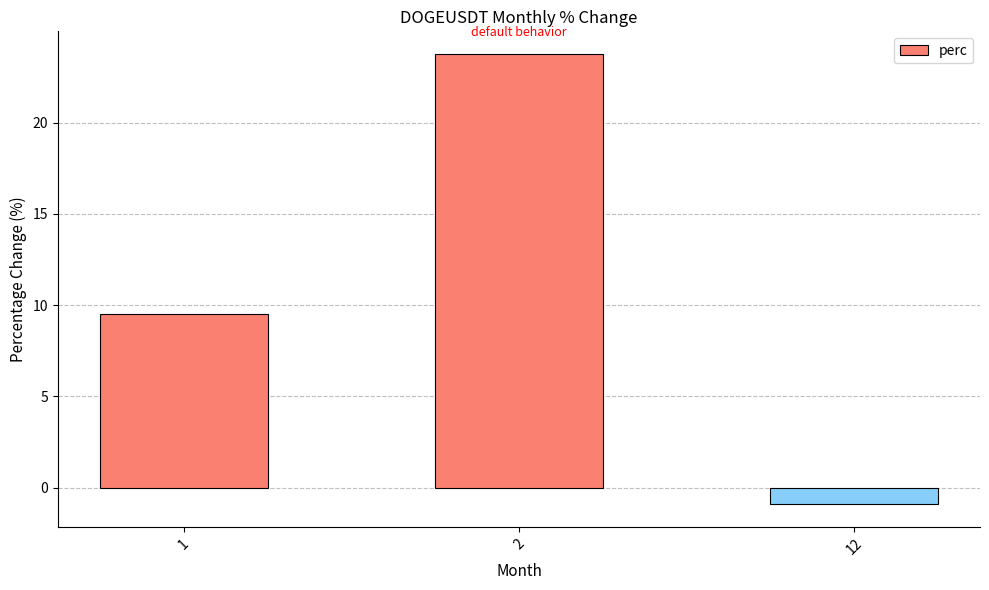

What is the sum of all values?

32.4